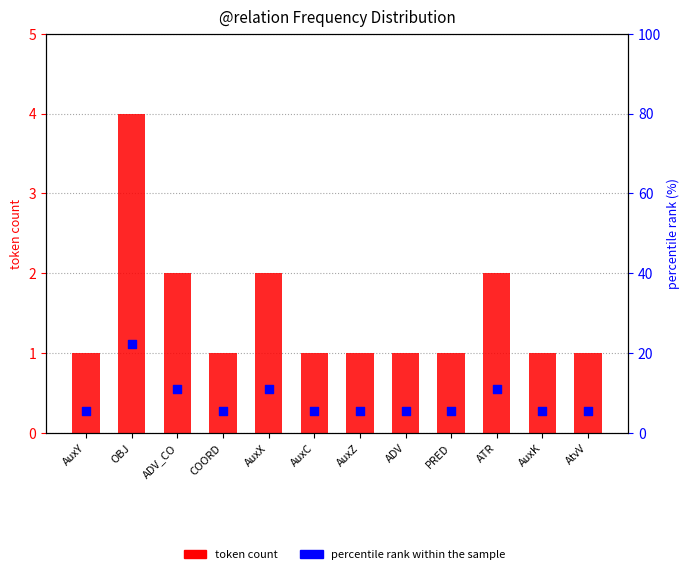

Which series has the largest total across all categories?

percentile rank within the sample